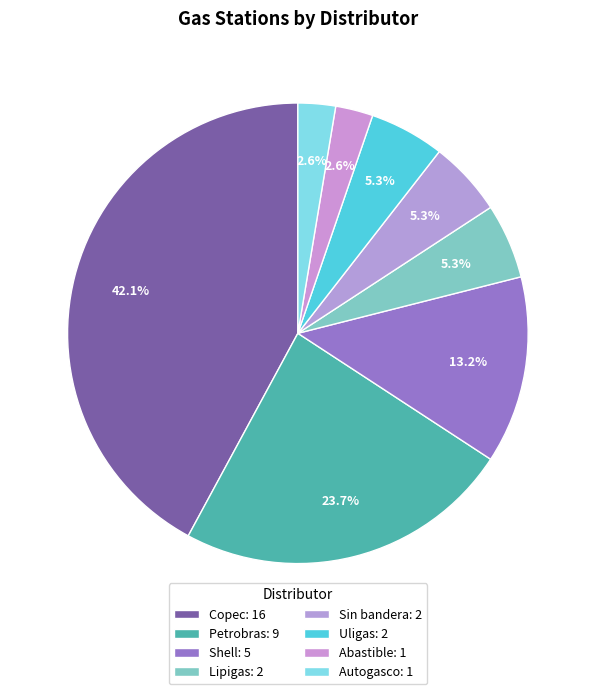

Count the number of slices in the pie.

8